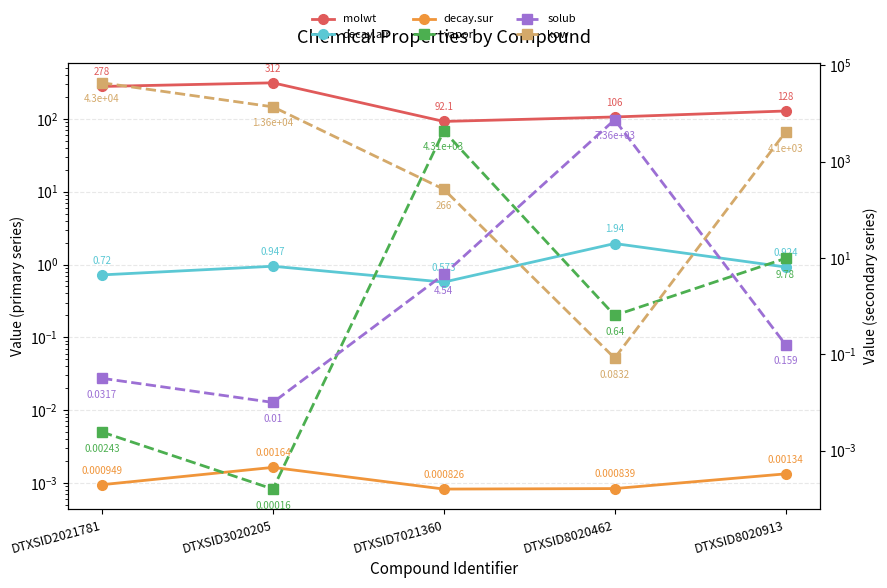

True or false: molwt and decay.air intersect in this chart.

False